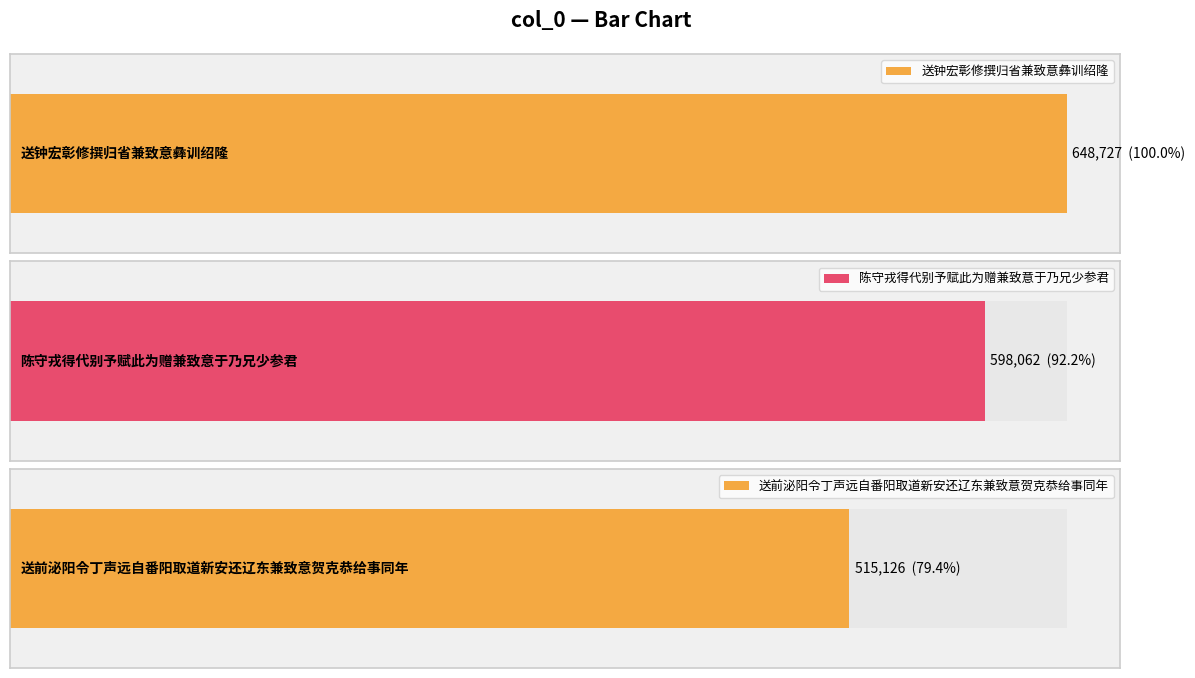

What is the value of the 3rd bar from the left?

515126